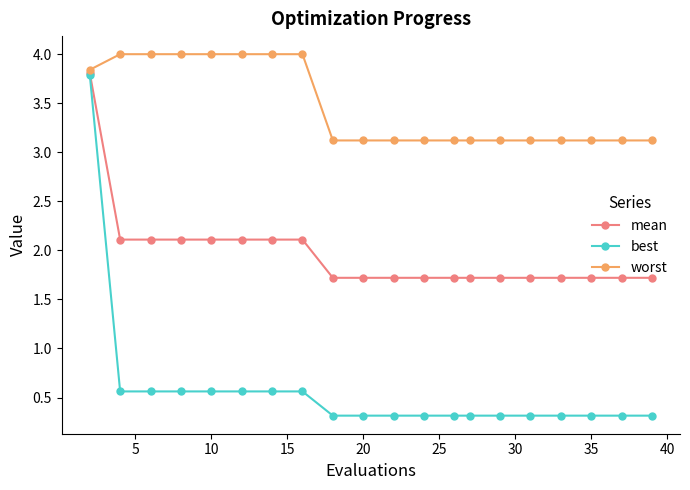

What is the value of the worst point at the 9th from the left?

3.1